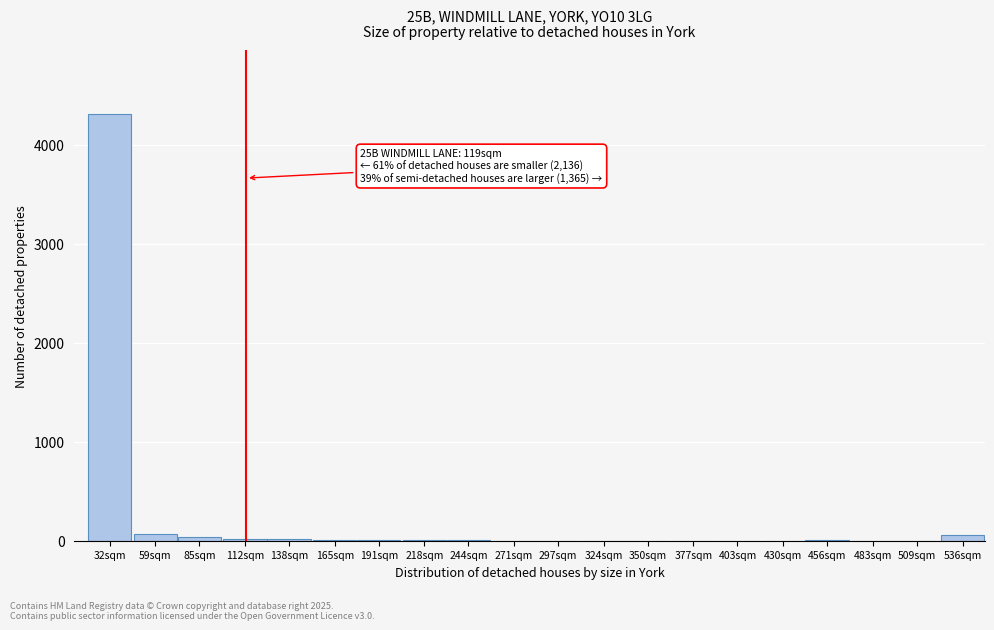

What is the sum of all values?

4562